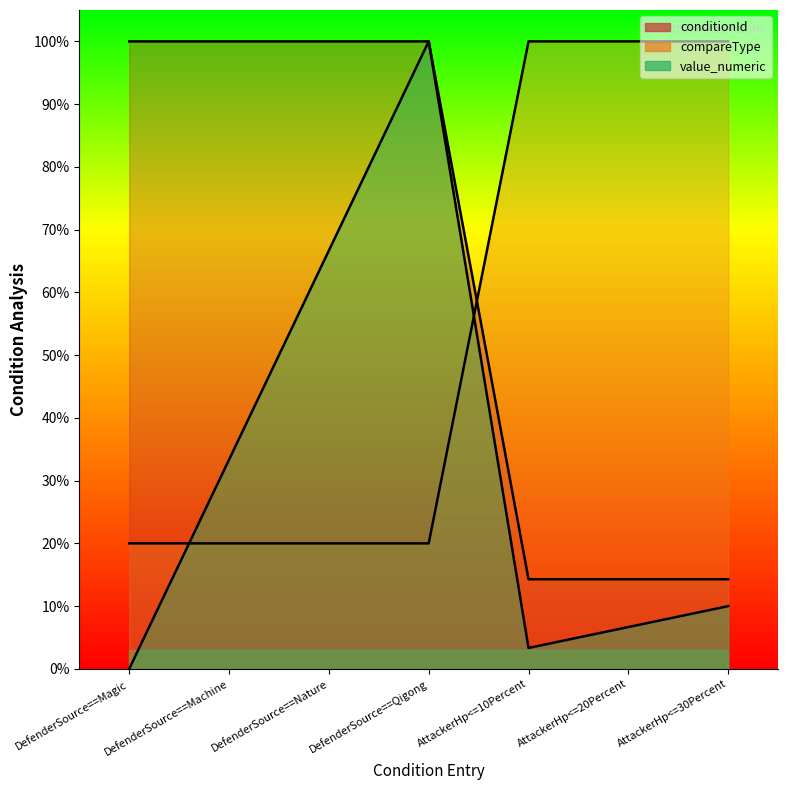

The value of value_numeric at DefenderSource==Machine is 53.4. True or false?

False